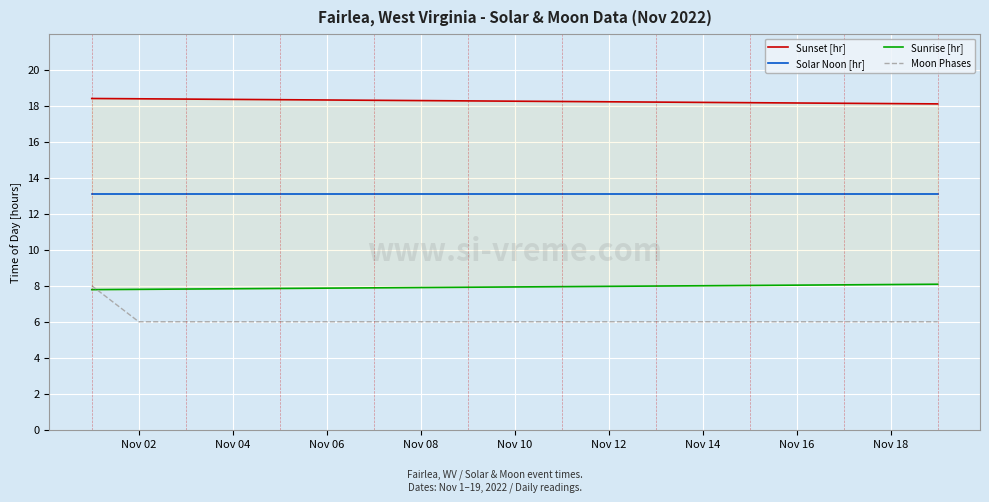

True or false: Solar Noon [hr] and Moon Phases cross at least once.

False